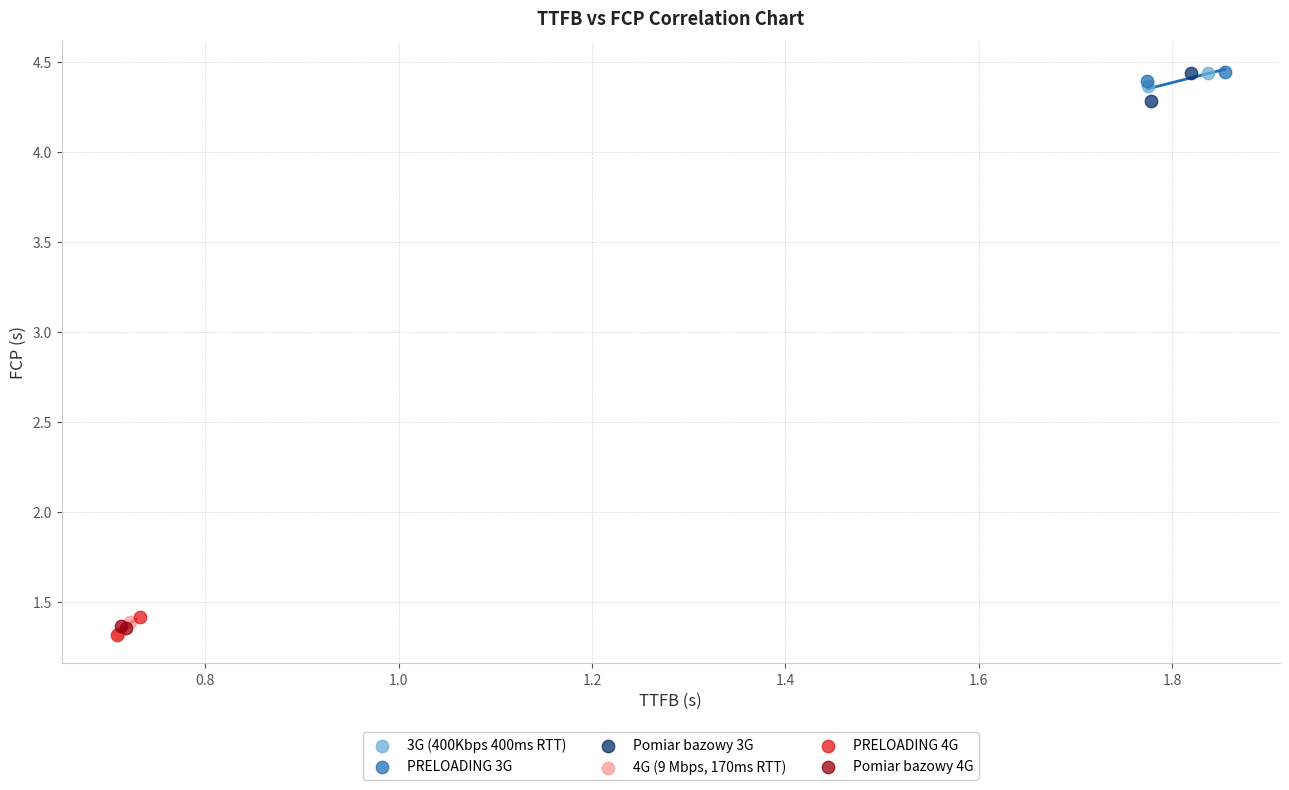

What are all the series names shown in the legend?

3G (400Kbps 400ms RTT), PRELOADING 3G, Pomiar bazowy 3G, 4G (9 Mbps, 170ms RTT), PRELOADING 4G, Pomiar bazowy 4G